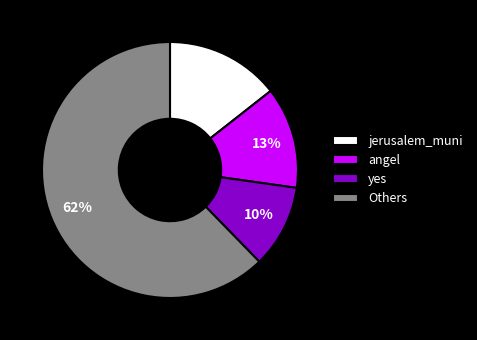

How many segments does this pie chart have?

4